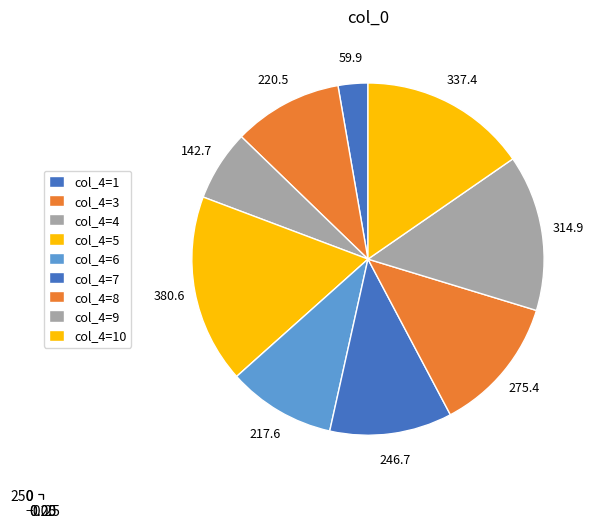

Combined, do 1 and 6 account for over 50%?

No